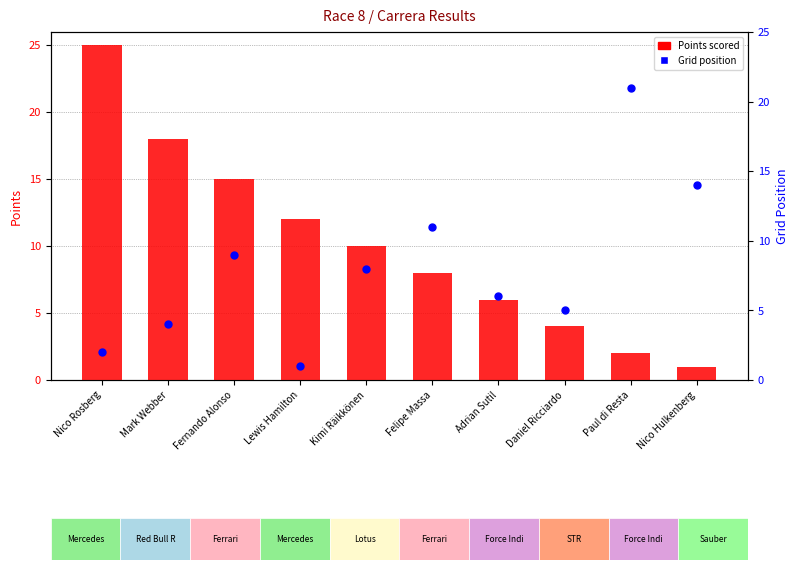

At which category is the sum across all series the highest?

Nico Rosberg